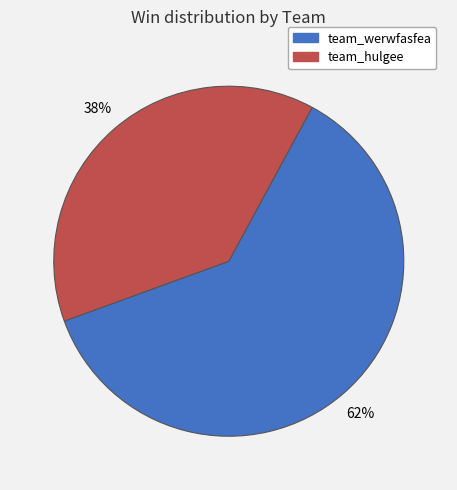

Count the number of slices in the pie.

2